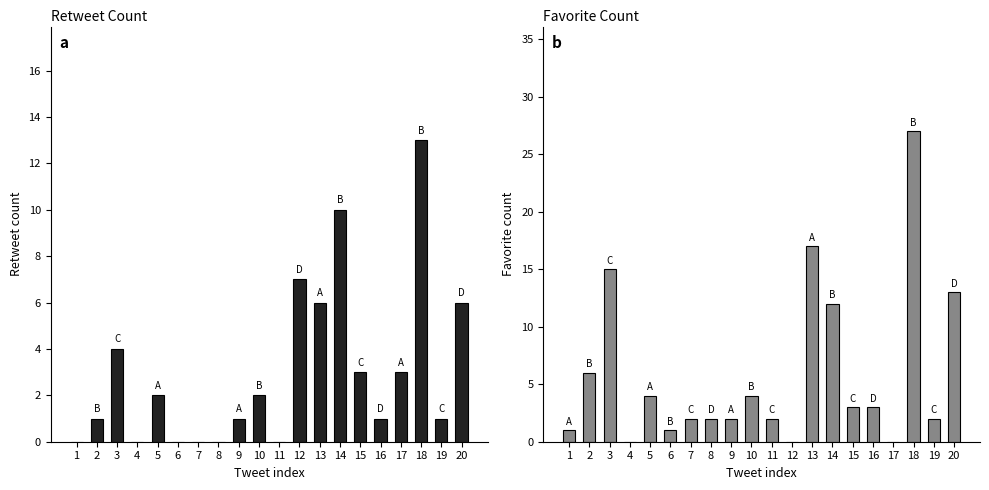

At which category is the sum across all series the highest?

18